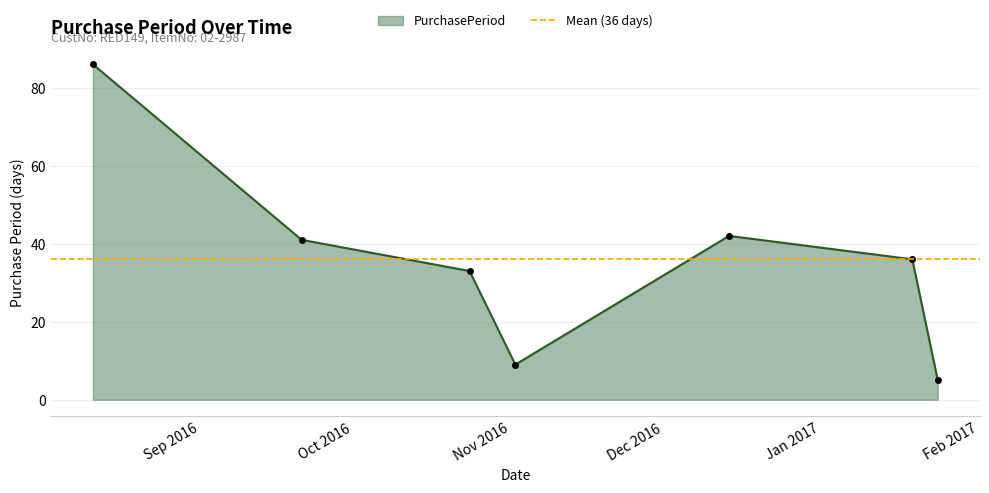

List the labels in order of value, largest first.

2016-08-11, 2016-12-14, 2016-09-21, 2017-01-19, 2016-10-24, 2016-11-02, 2017-01-24